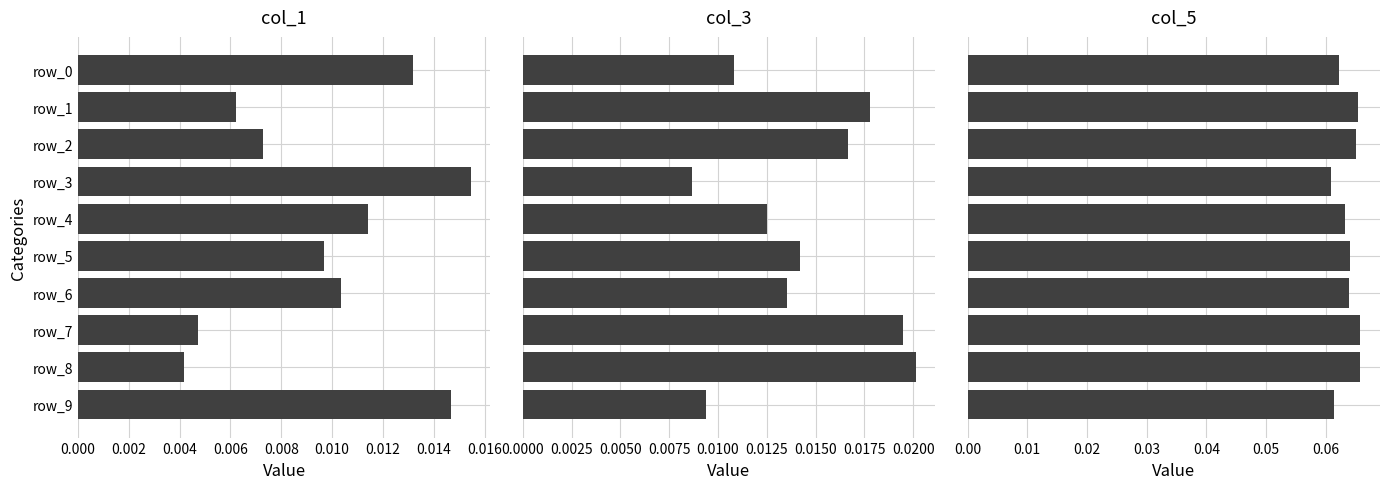

List the series in order of their peak value, highest first.

col_5, col_3, col_1